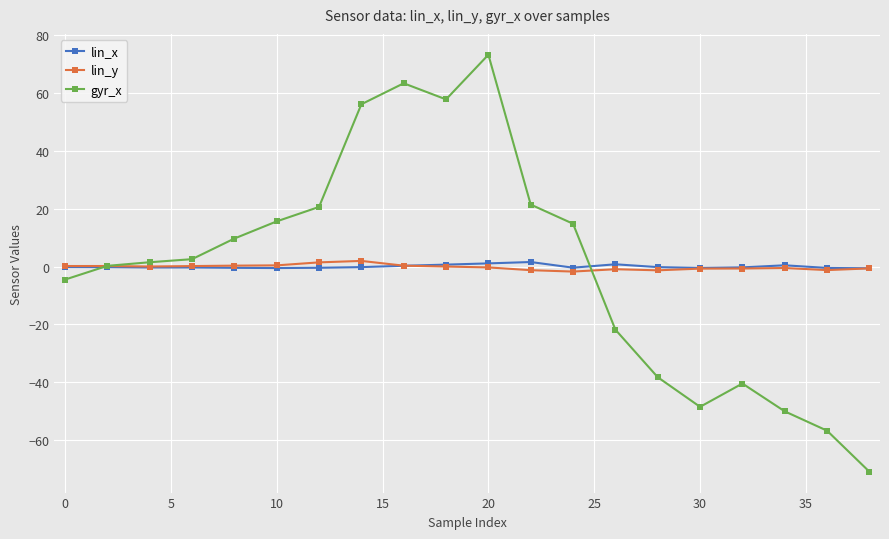

What are all the series names shown in the legend?

lin_x, lin_y, gyr_x